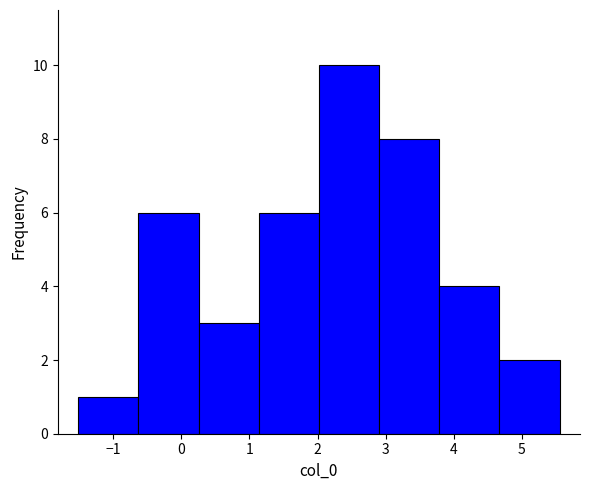

Reading left to right, transcribe this chart: for each bar, give the range it covers on the x-axis and its height. Neither the bar edges nor the heights are printed on the chart, so give them approximately, as read against the axes.

-1.5 to -0.6: 1
-0.6 to 0.3: 6
0.3 to 1.1: 3
1.1 to 2.0: 6
2.0 to 2.9: 10
2.9 to 3.8: 8
3.8 to 4.7: 4
4.7 to 5.6: 2